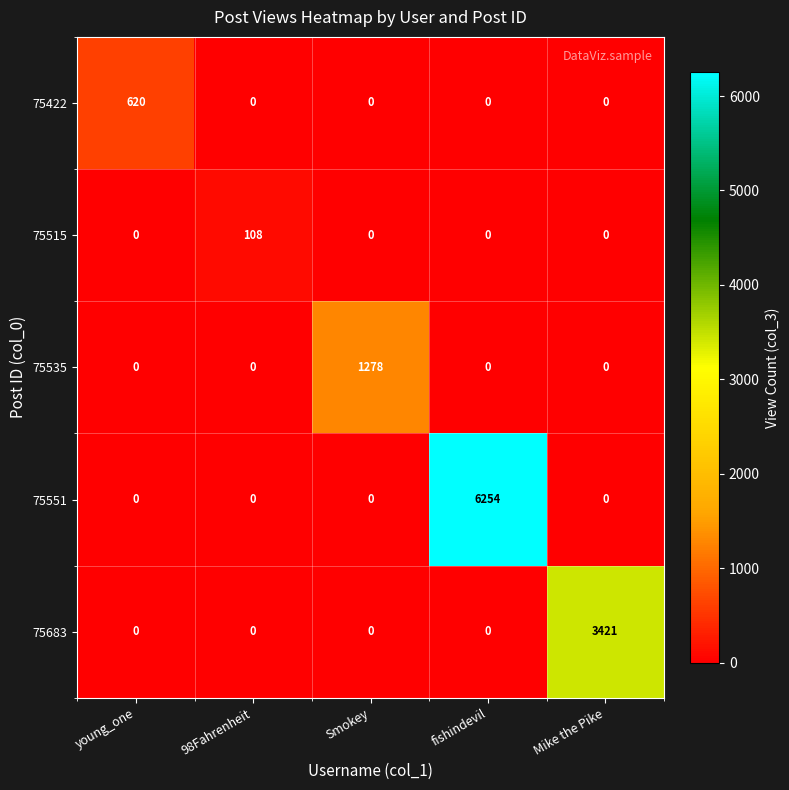

Between young_one and Mike the Pike, which series saw the biggest shift?

75683